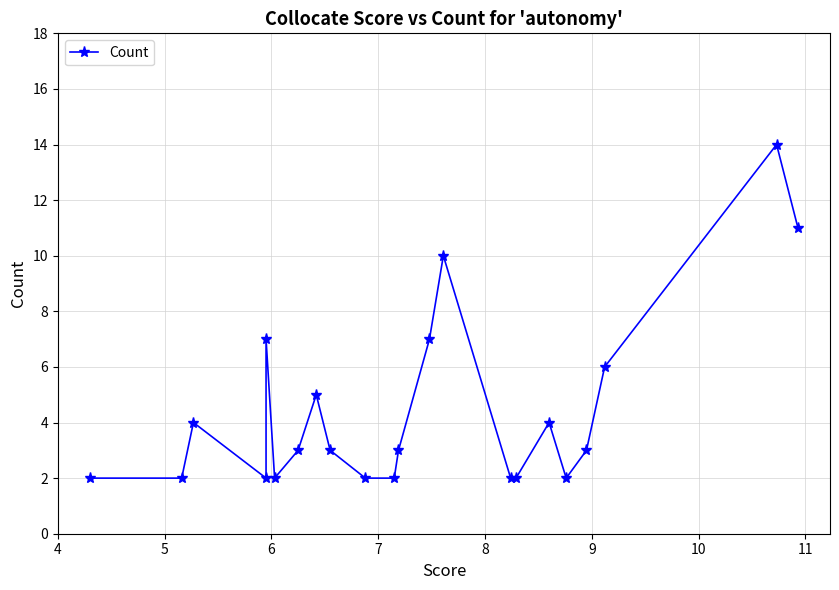

What is the maximum value shown in the chart?

14